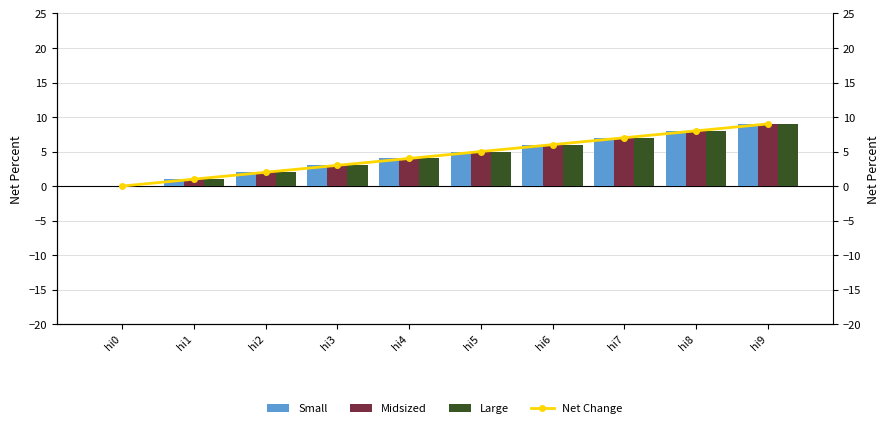

The value of Large at hi6 is 3. True or false?

False